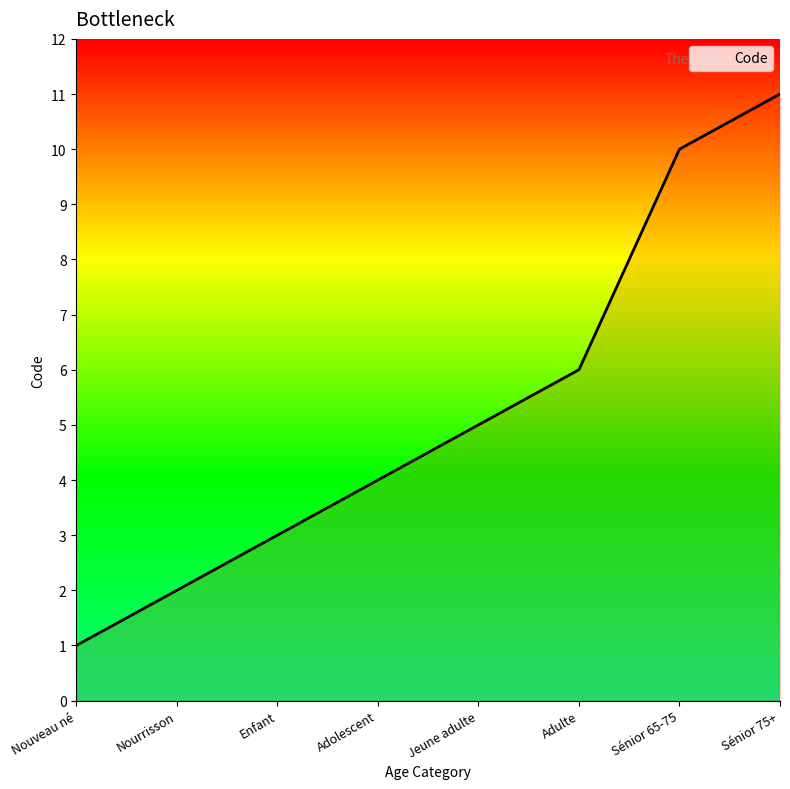

Reading left to right, transcribe all the data shown in this chart.

Nouveau né=1	Nourrisson=2	Enfant=3	Adolescent=4	Jeune adulte=5	Adulte=6	Sénior 65-75=10	Sénior 75+=11